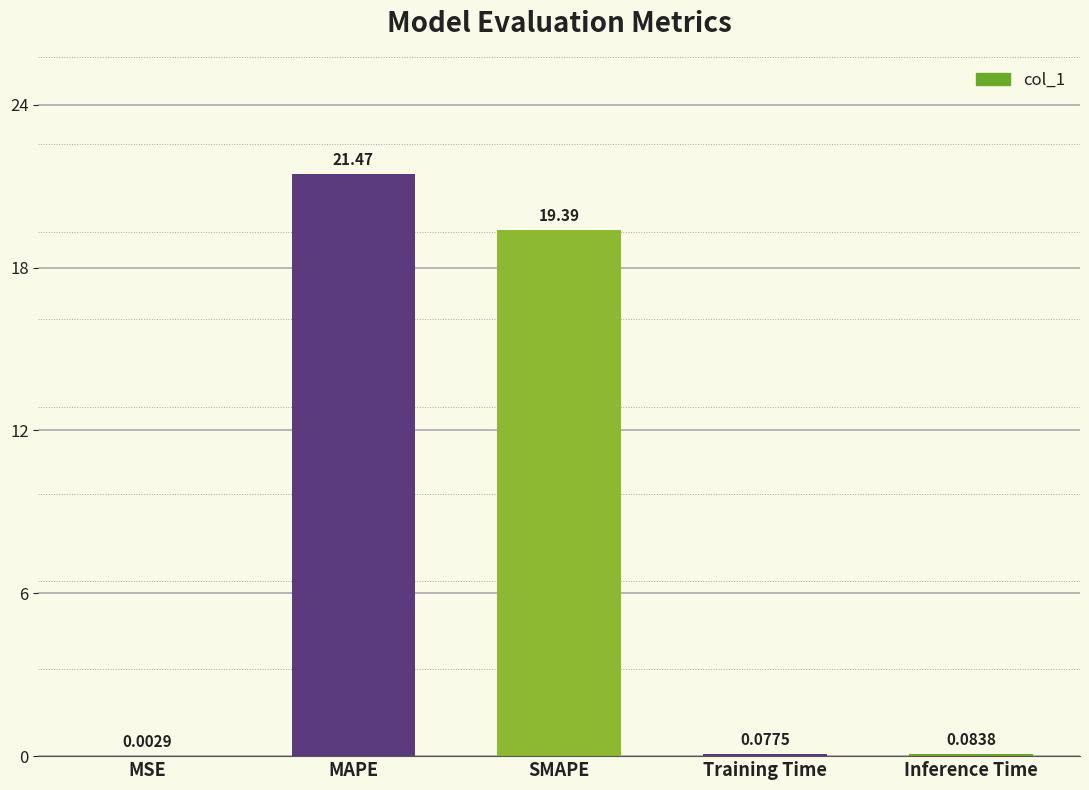

What is the sum of the values at MAPE and Inference Time?

21.5